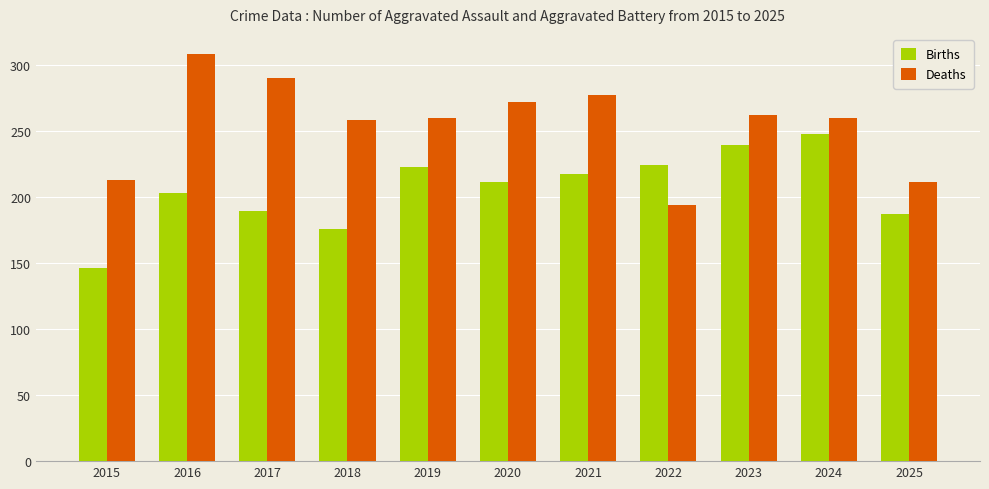

Which series has the largest range (max minus min)?

Deaths